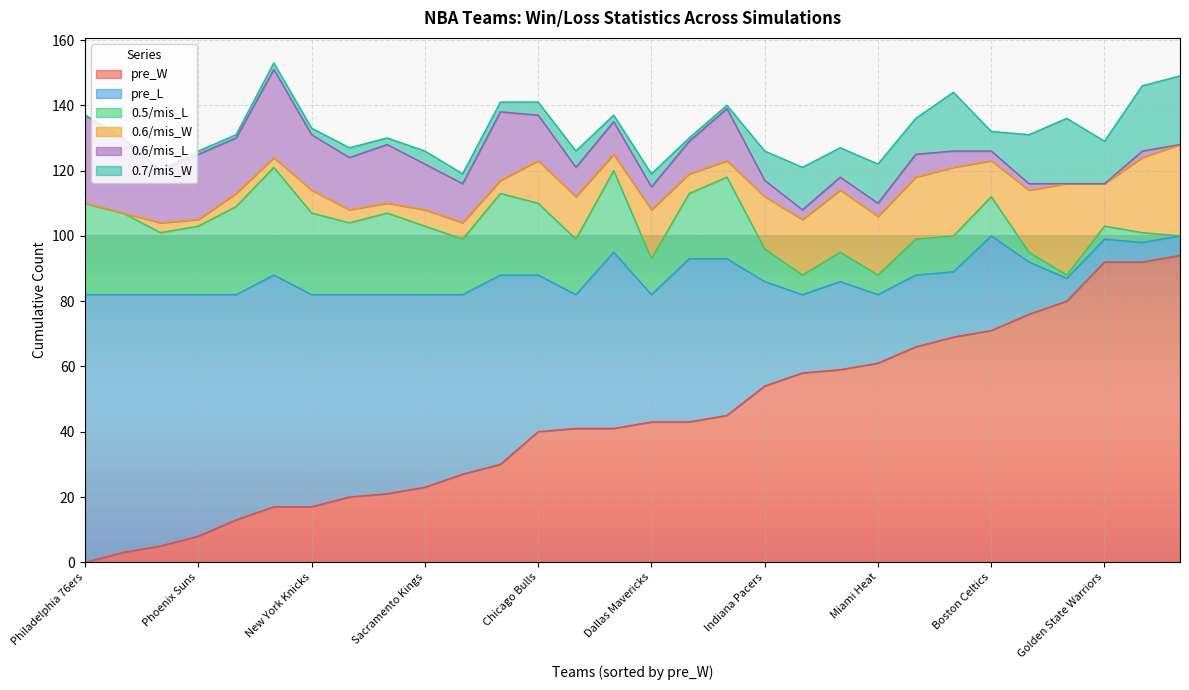

What is the difference between the highest and lowest values at Indiana Pacers?

49